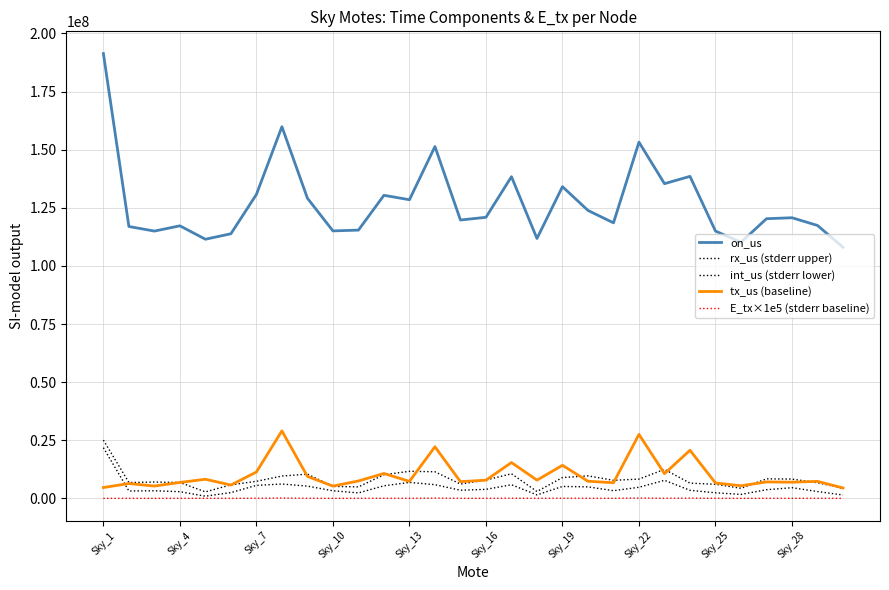

What is the value of the tx_us (baseline) point at the 5th from the left?

8233780.0